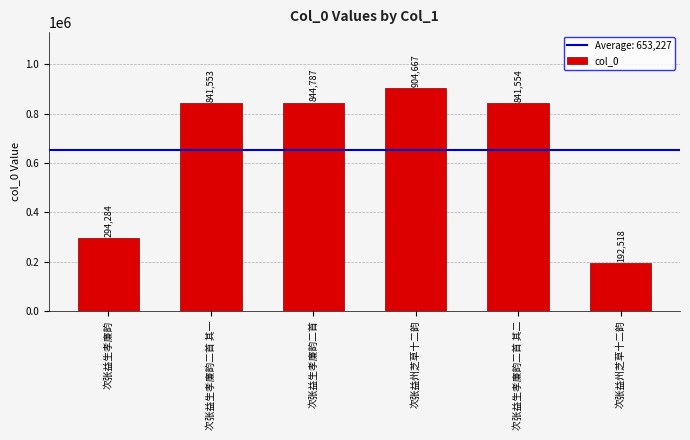

How many values are below 841554?

3